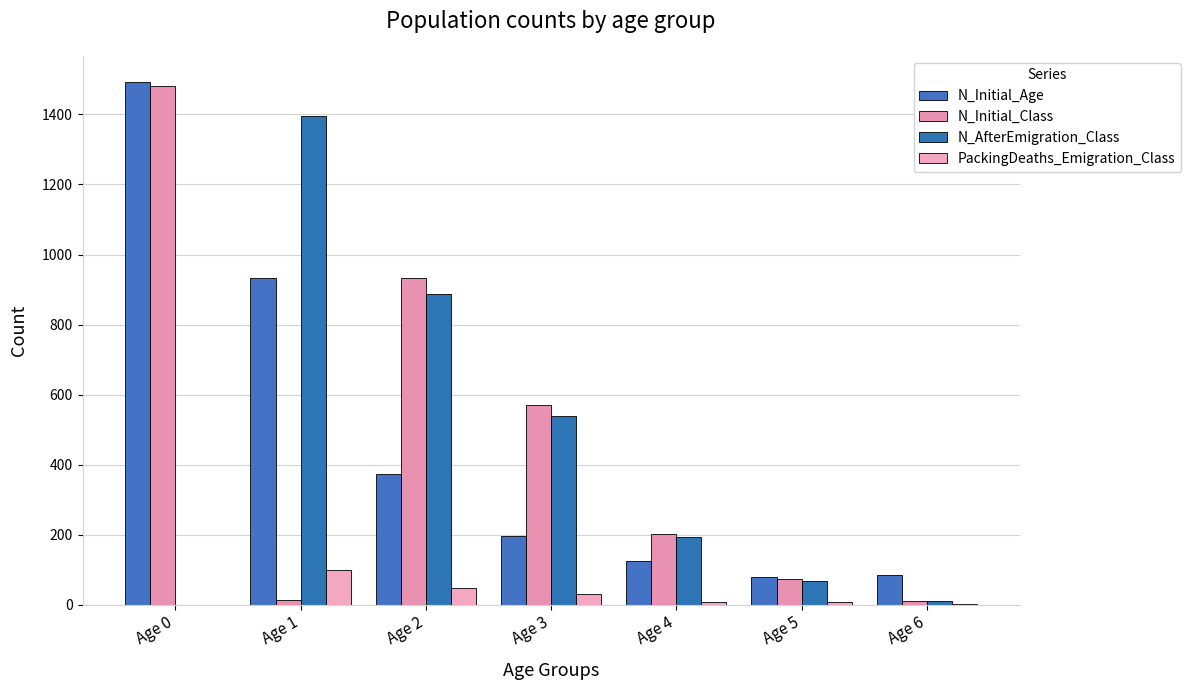

Count the number of data series in this chart.

4